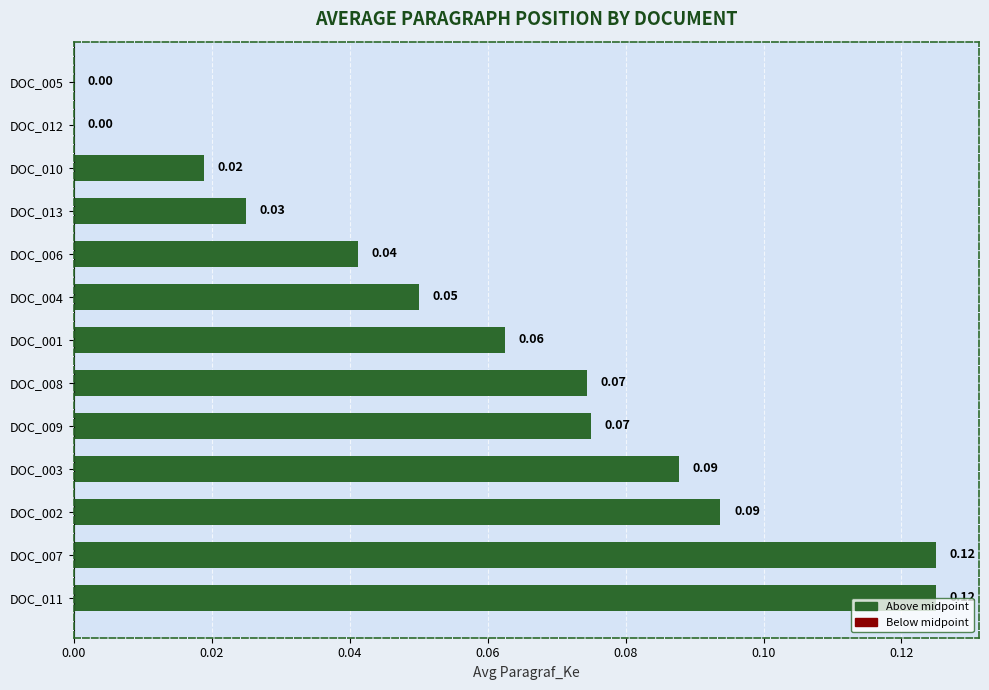

How many values exceed 0?

11